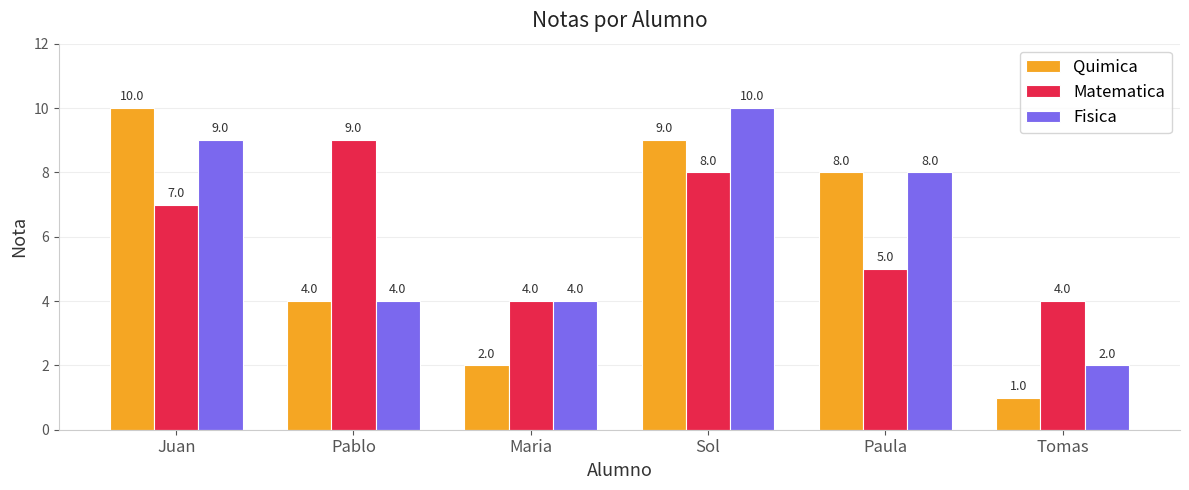

Is it true that Matematica equals 6 at Maria?

False